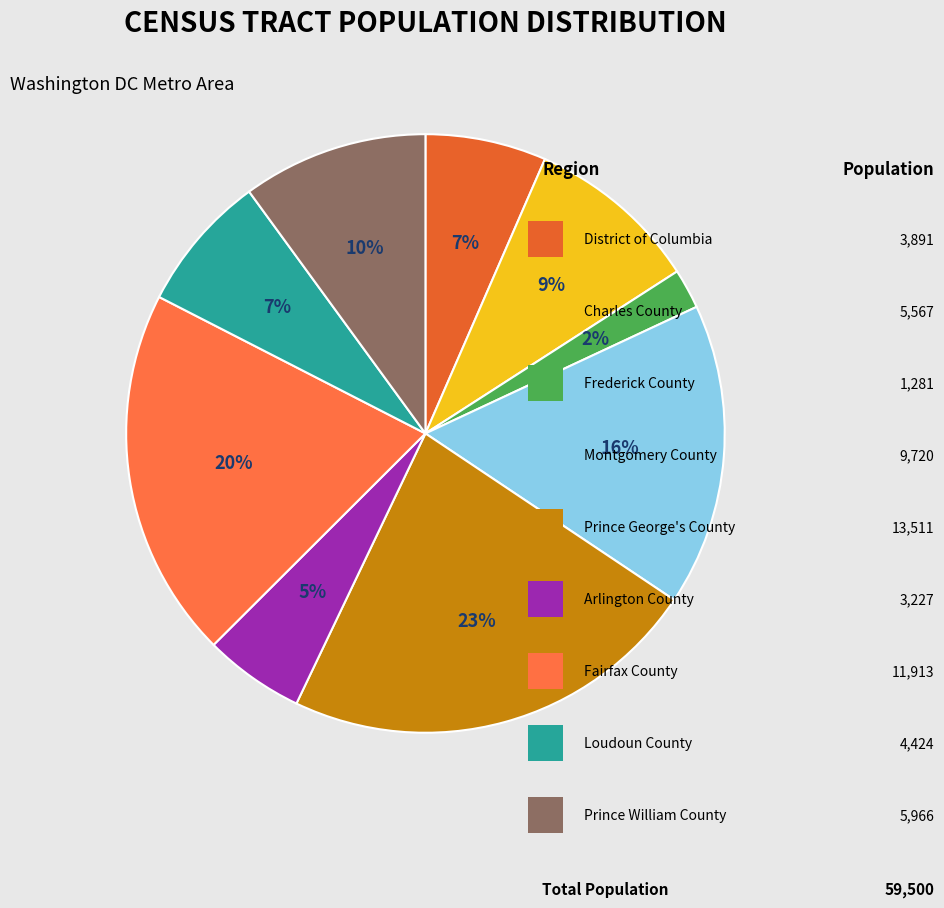

How many slices are in this pie chart?

9